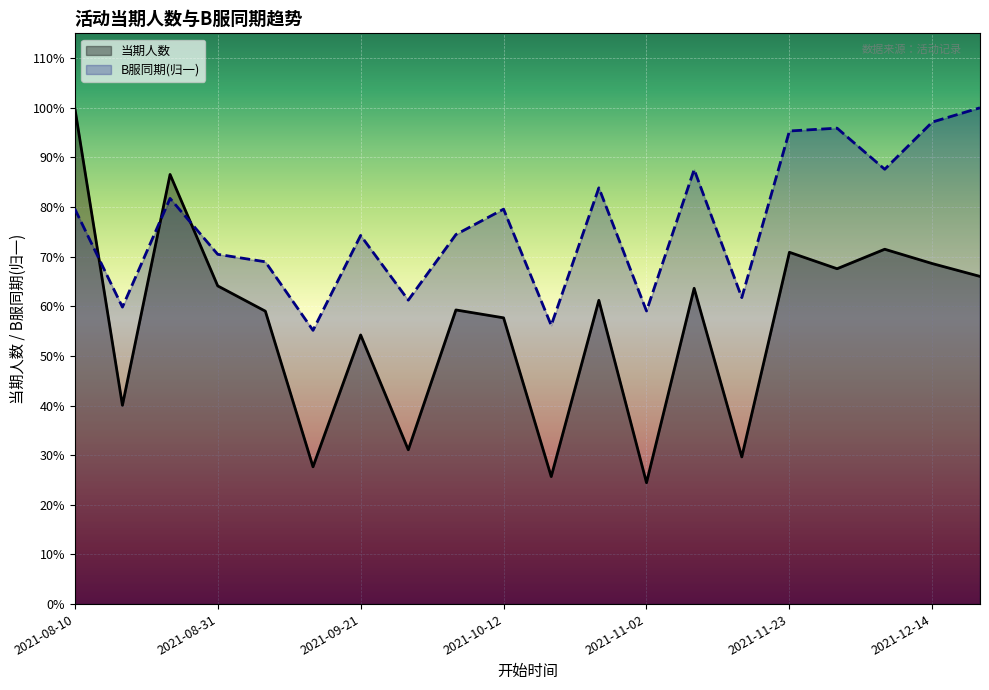

True or false: B服同期 has a value of 6918.2 at 2021-11-02.

True